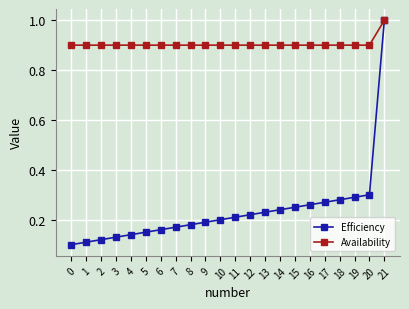

Which series has the largest range (max minus min)?

Efficiency